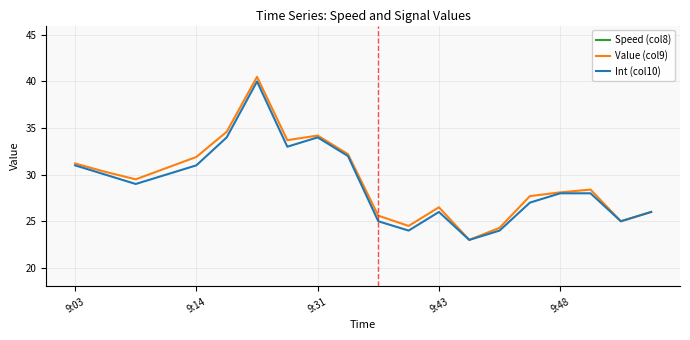

True or false: Int (col10) has a value of 45.7 at 9:43.

False